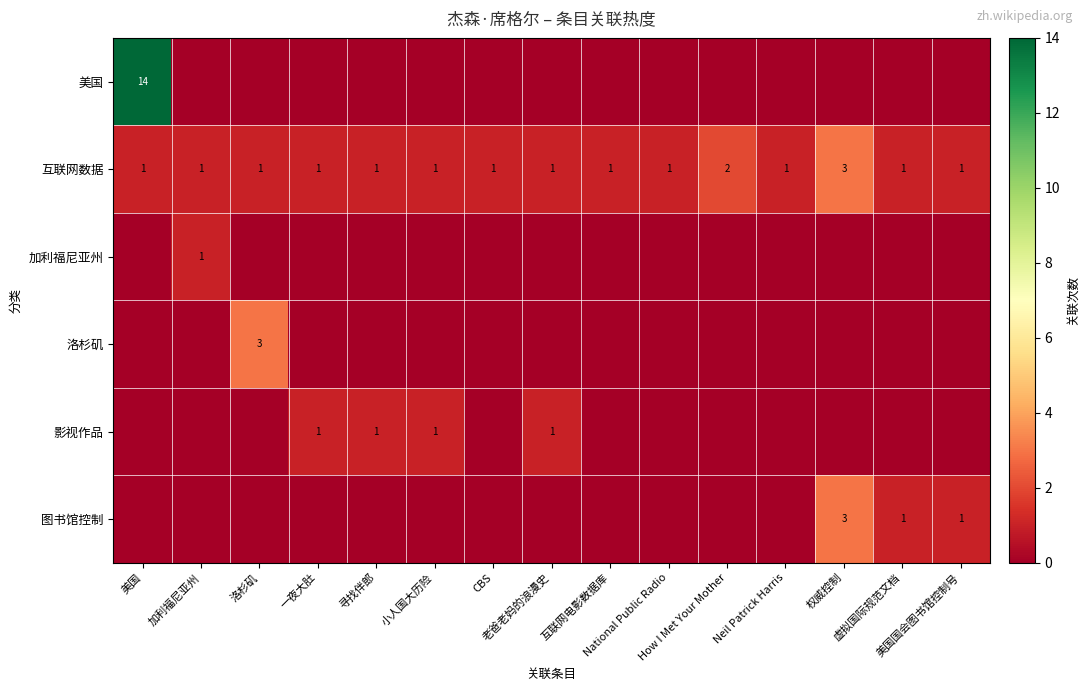

At which category is the sum across all series the highest?

美国